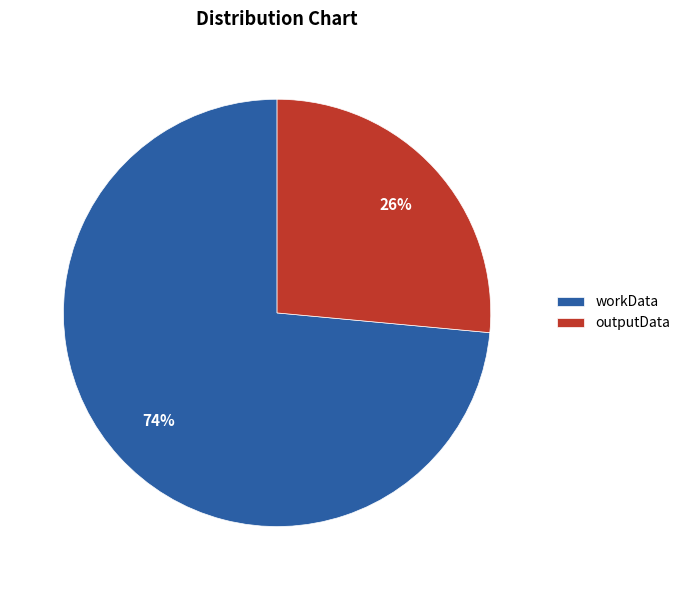

To the nearest percent, what portion does outputData represent?

26%